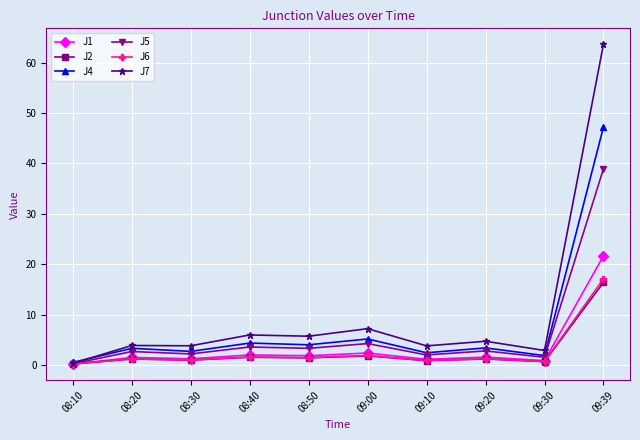

Which series has the largest total across all categories?

J7